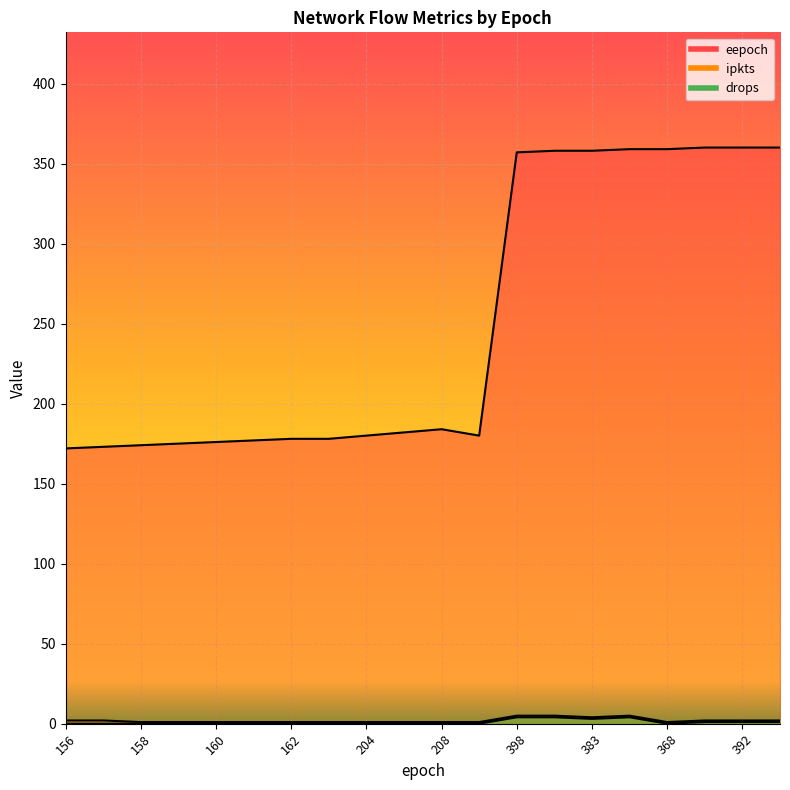

True or false: drops has a value of 0 at 204.

True